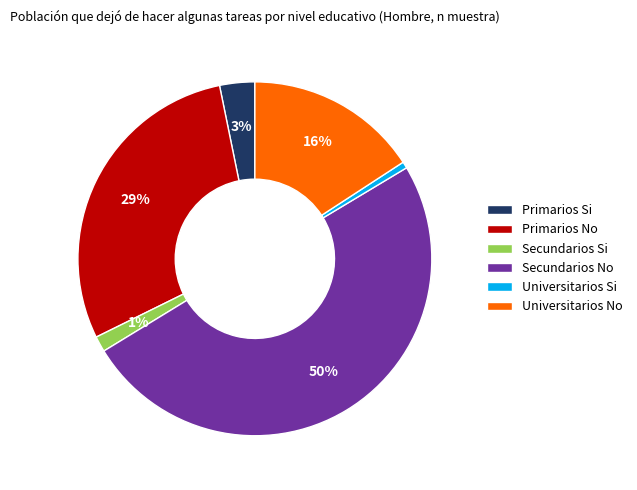

Is Primarios Si the majority of the pie?

No